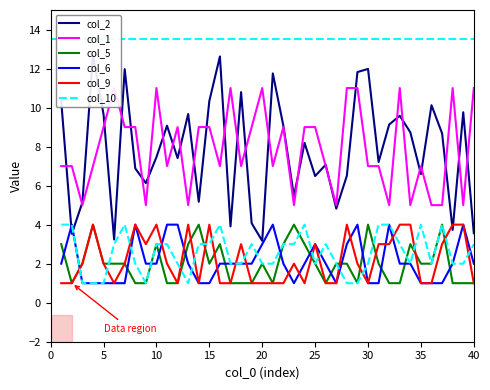

The value of col_9 at 25 is 3. True or false?

True